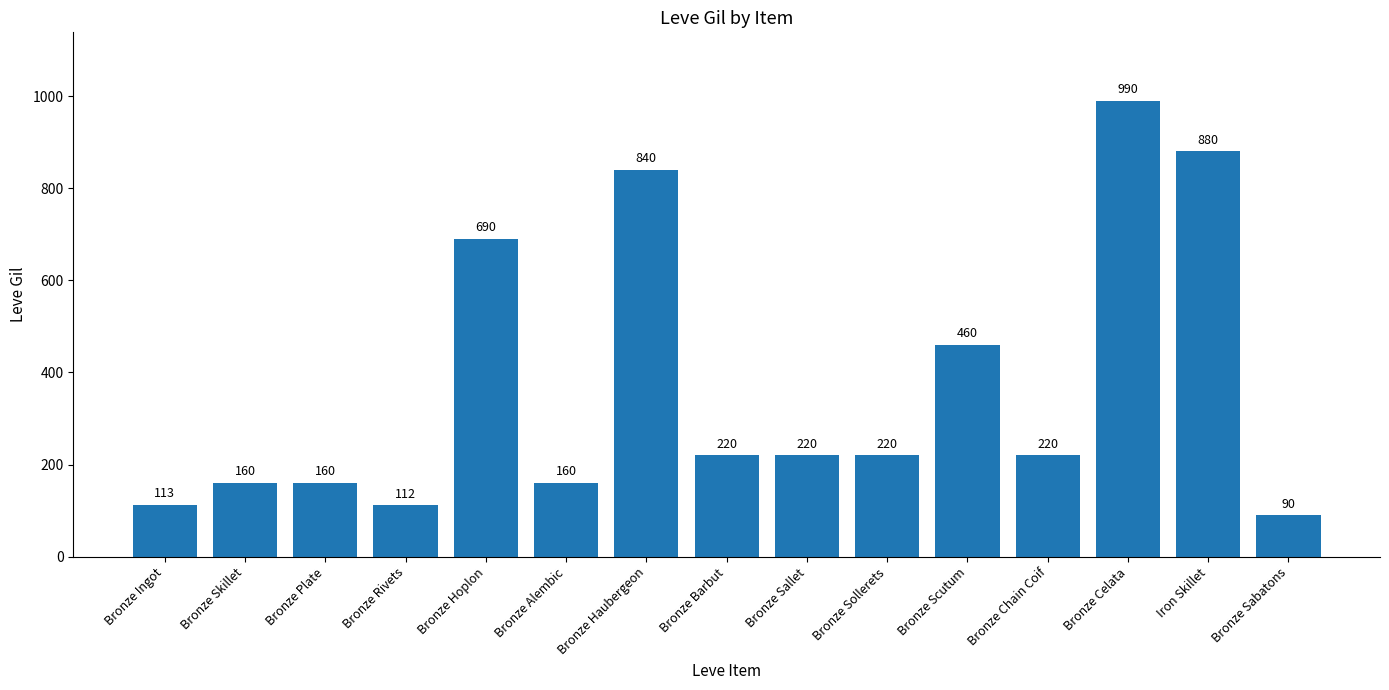

Reading right to left, list all the values displayed in this chart.

90	880	990	220	460	220	220	220	840	160	690	112	160	160	113